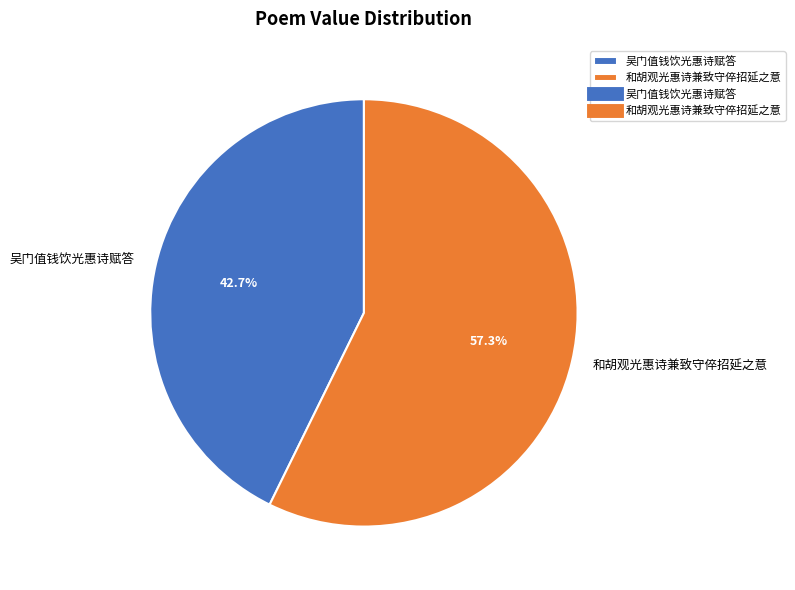

Does 吴门值钱饮光惠诗赋答 account for over 50% of the chart?

No